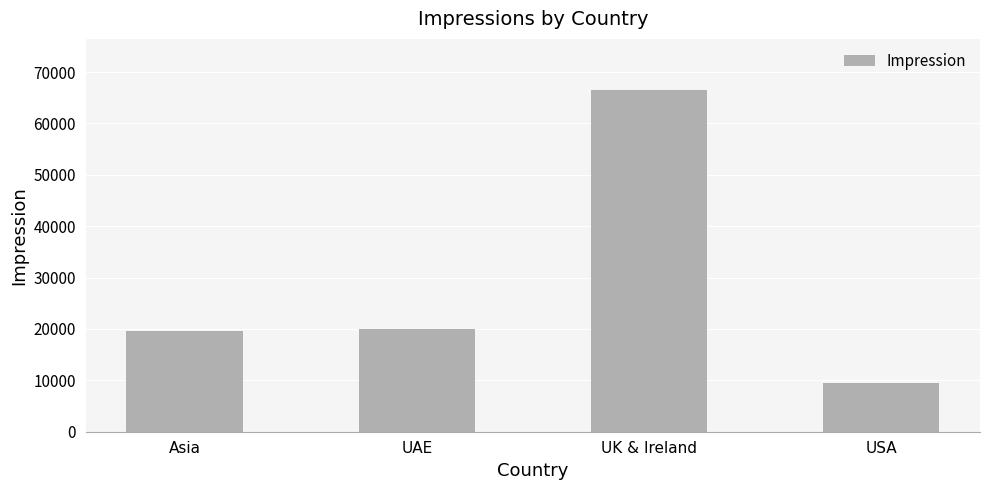

What is the difference between the values at Asia and USA?

10242